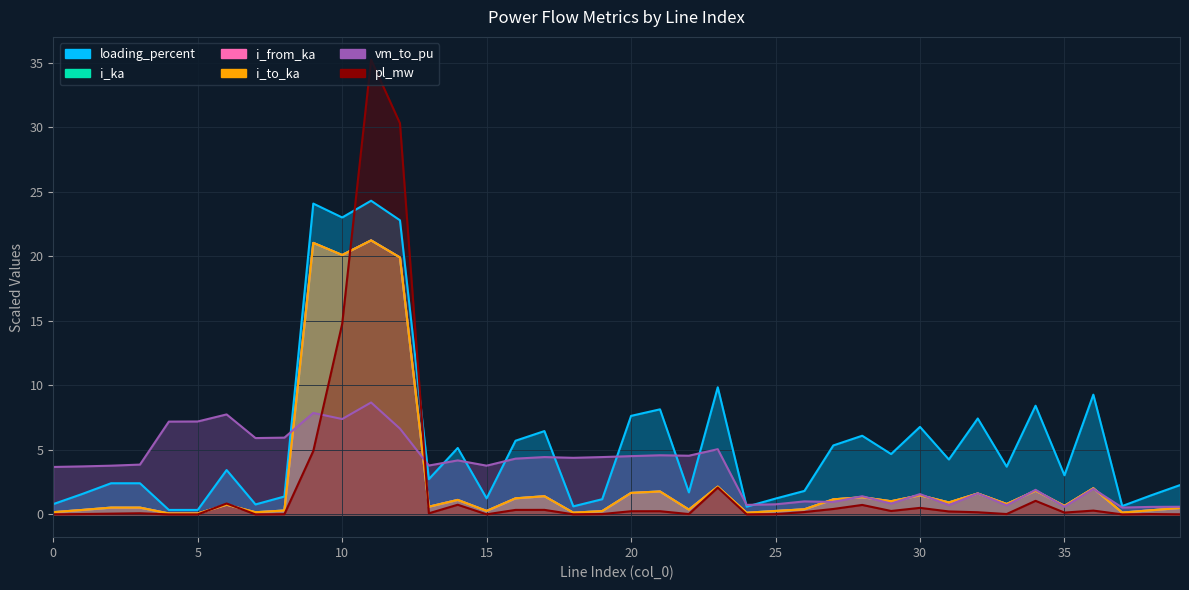

What is the total value across all series at 6?

14.3